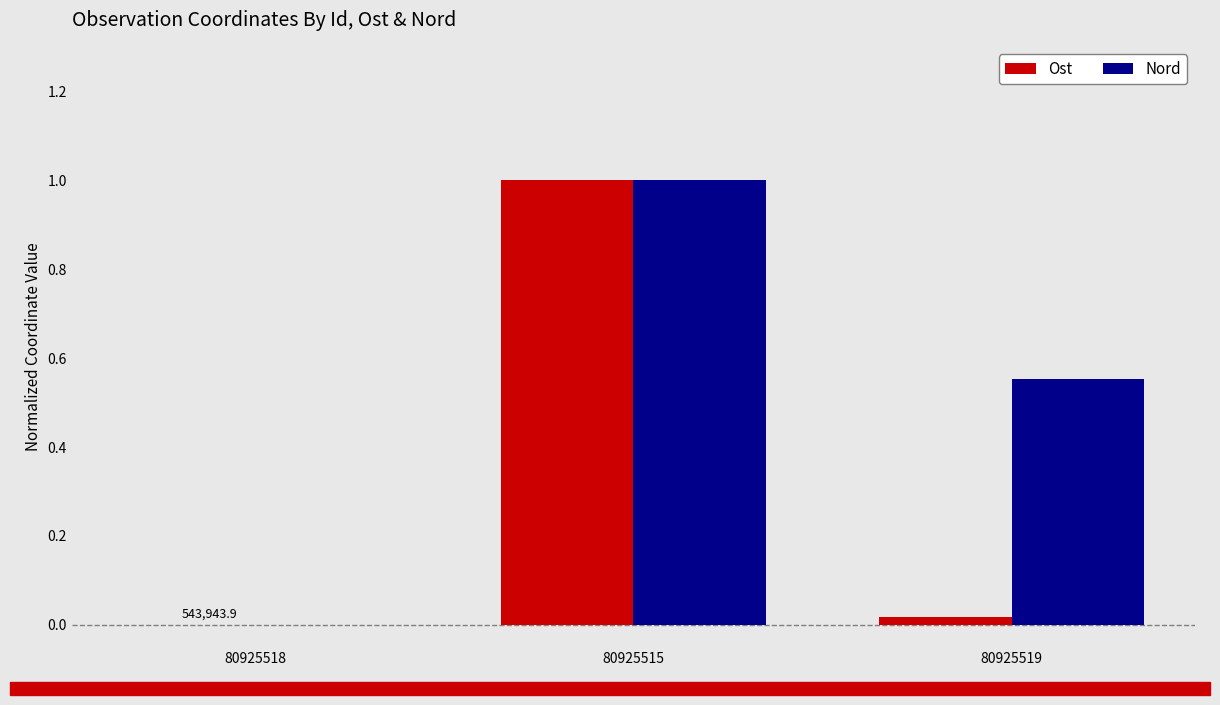

How many positive values does the Nord series have?

2